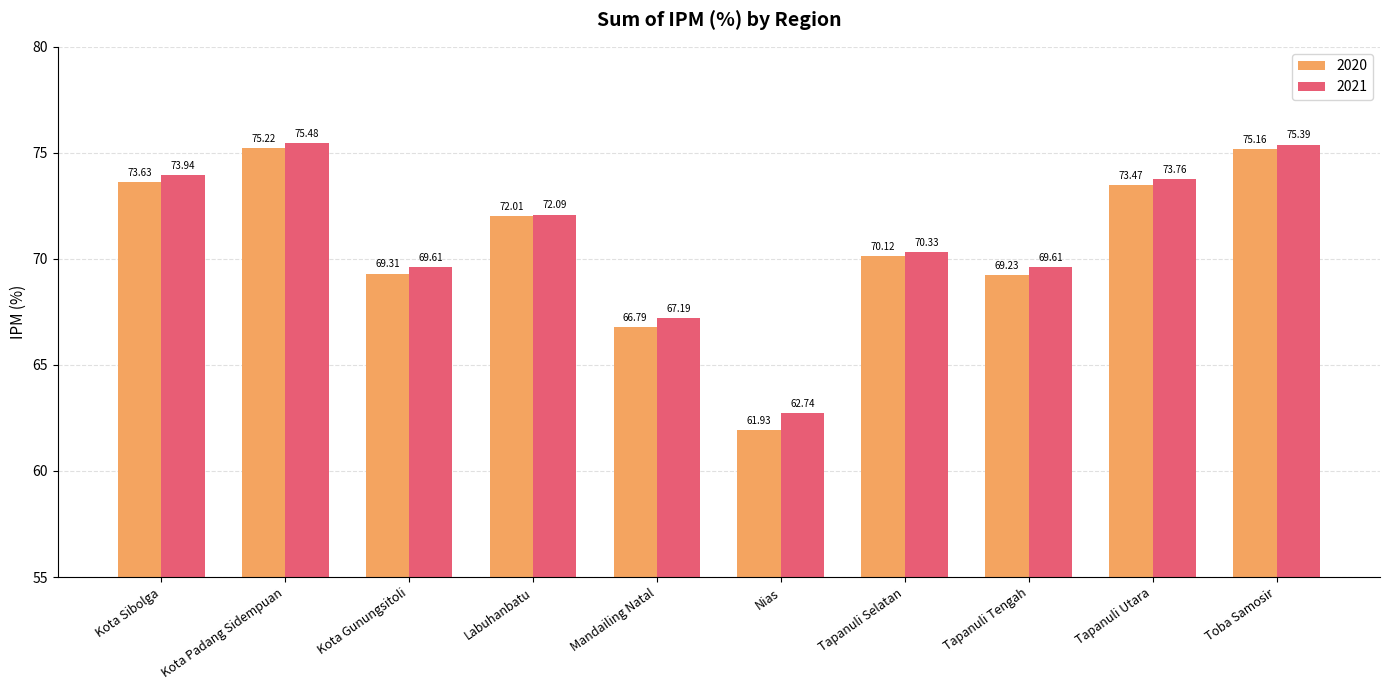

What is the difference between the highest and lowest values at Mandailing Natal?

0.4